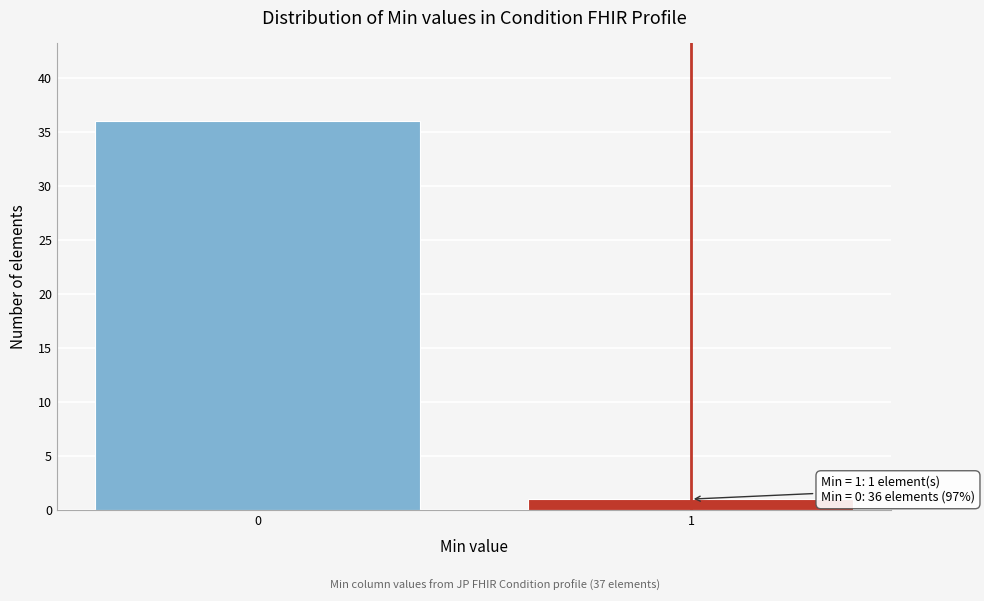

Reading right to left, transcribe all the data shown in this chart.

1	36